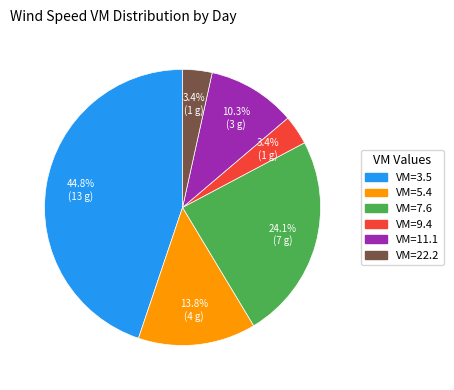

Does any single category account for the majority?

No